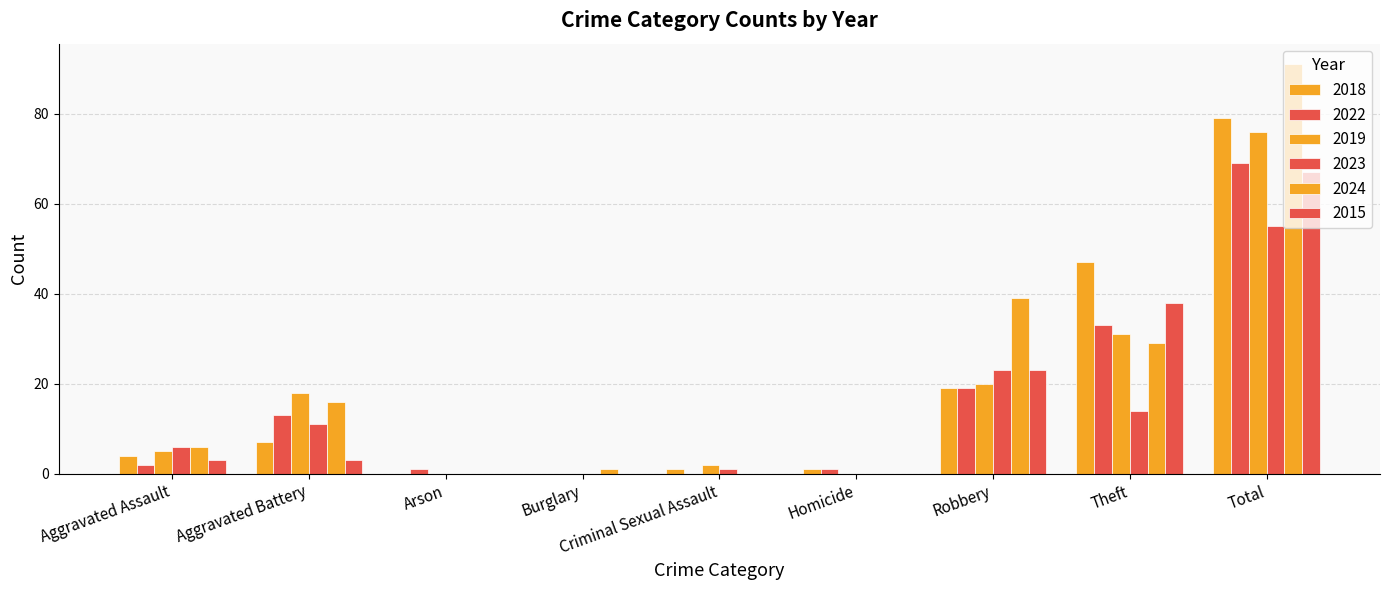

At which label does 2015 reach its minimum?

Arson